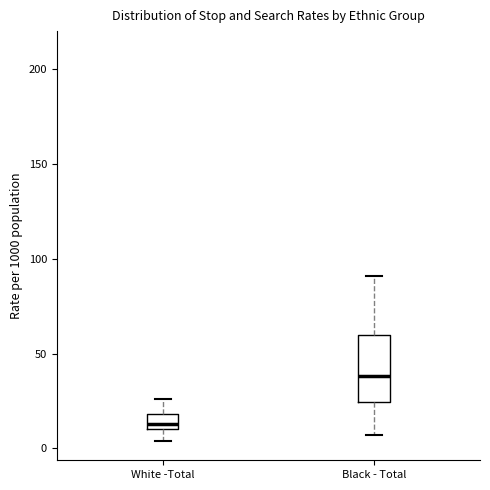

Which box has the lowest median line?

White -Total